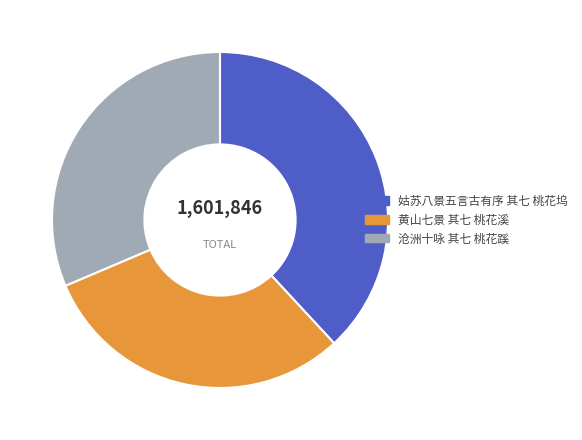

Which slice is the smallest?

黄山七景 其七 桃花溪